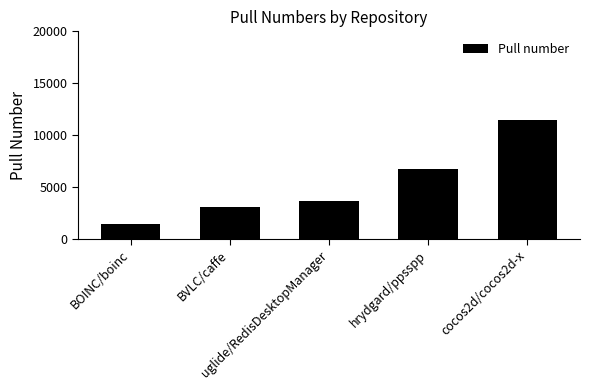

What is the label of the 1st bar from the right?

cocos2d/cocos2d-x